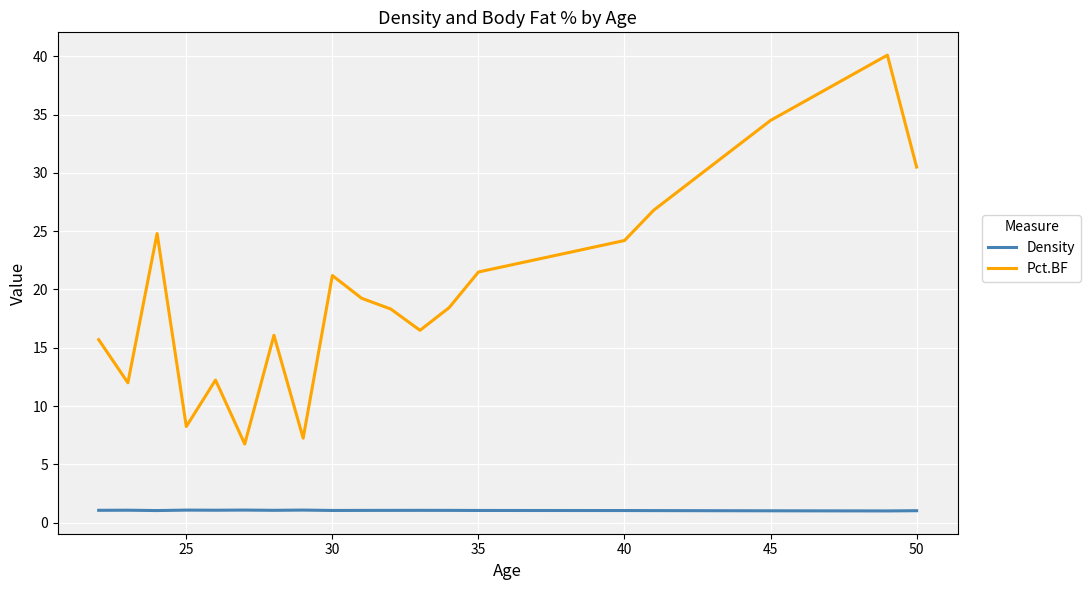

Which series has the largest range (max minus min)?

Pct.BF